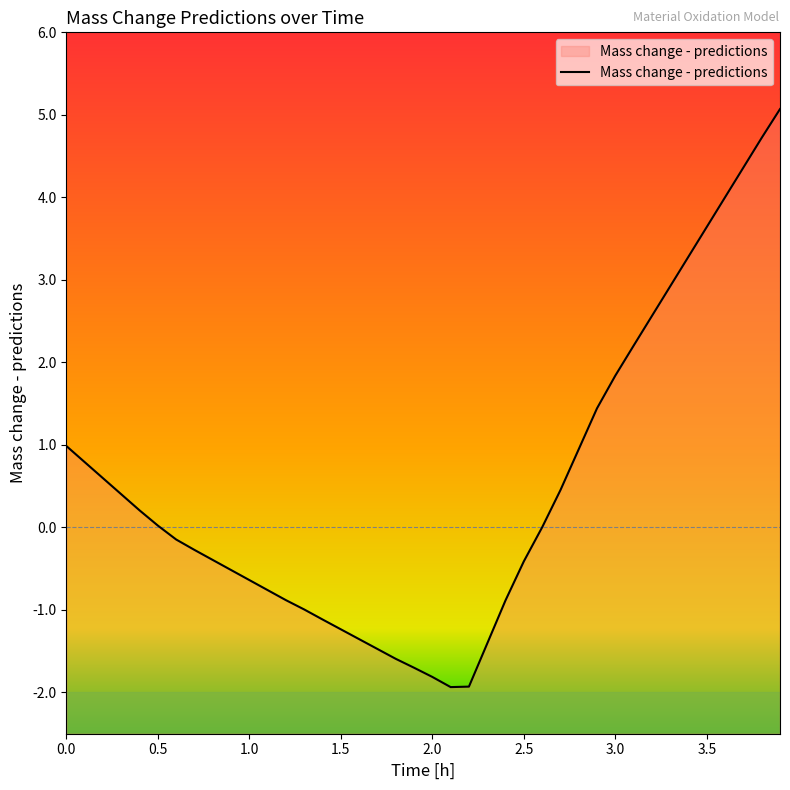

What is the difference between the values at 3.0 and 2.2?

3.8